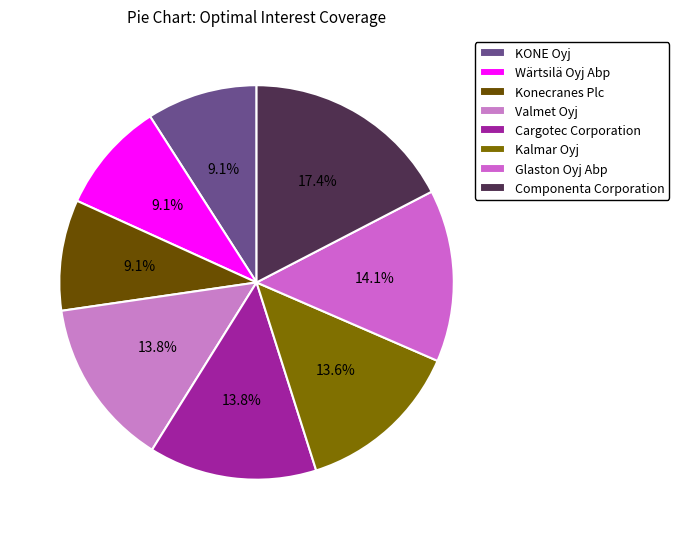

How many segments does this pie chart have?

8